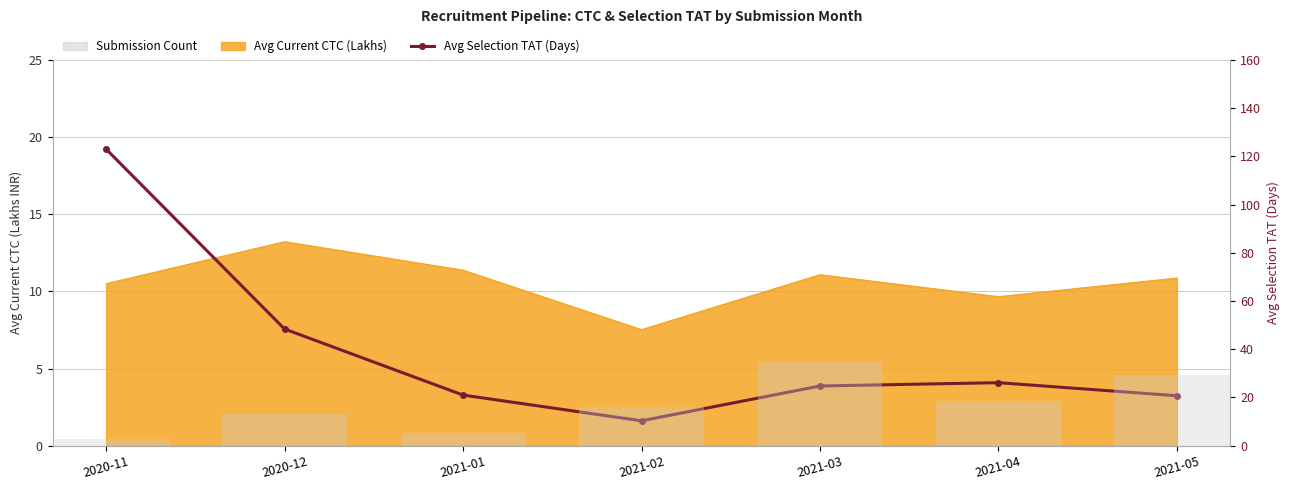

Where is Submission Count nearest to the value 7?

2021-04